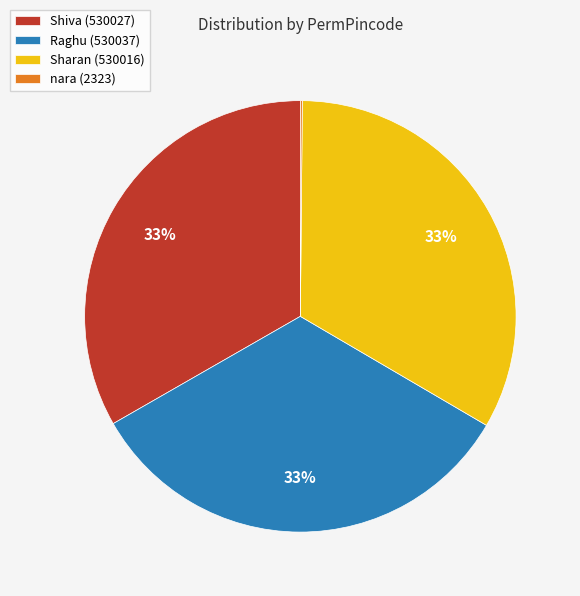

Approximately how many times larger is the value at Sharan (530016) compared to Shiva (530027)?

1.0